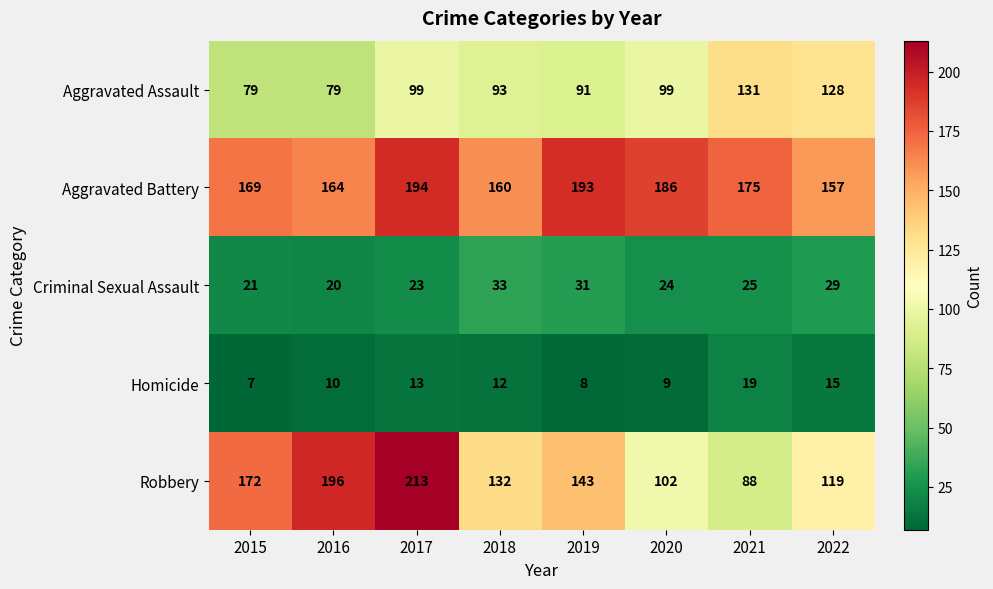

What value does the Aggravated Battery series have at 2021, to the nearest 10?

180